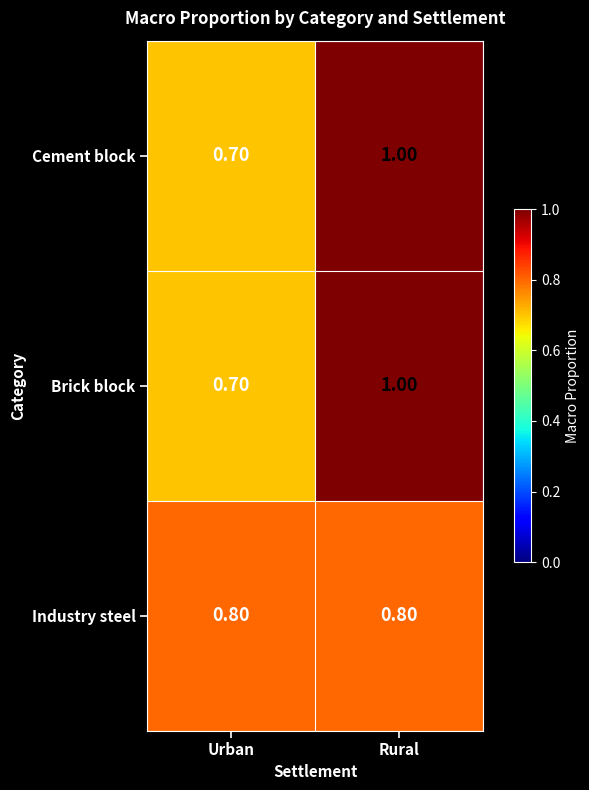

List the labels in order of Brick block value, smallest first.

Urban, Rural